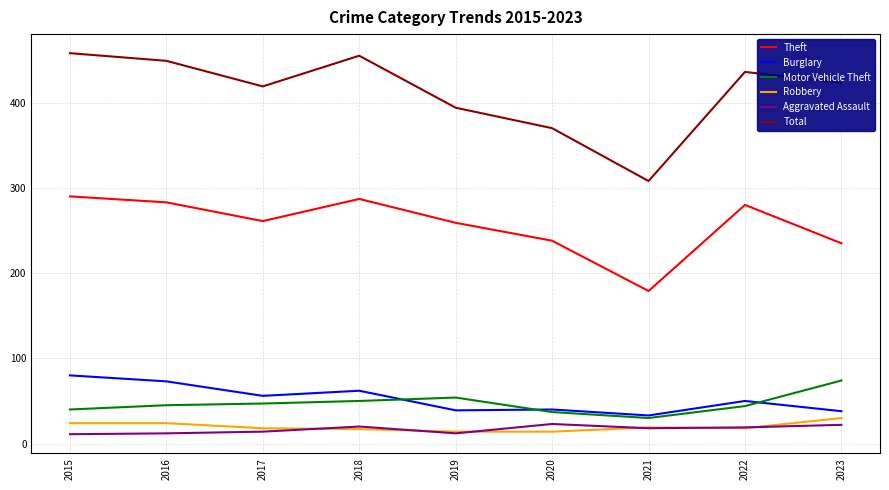

Is it true that Aggravated Assault equals 11 at 2015?

True